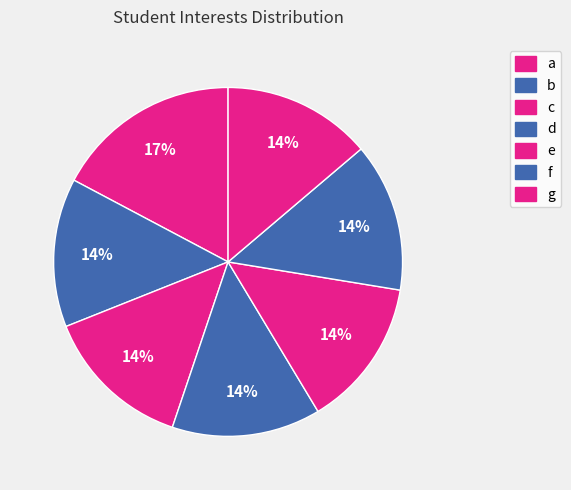

Which category has the biggest portion of the pie?

a